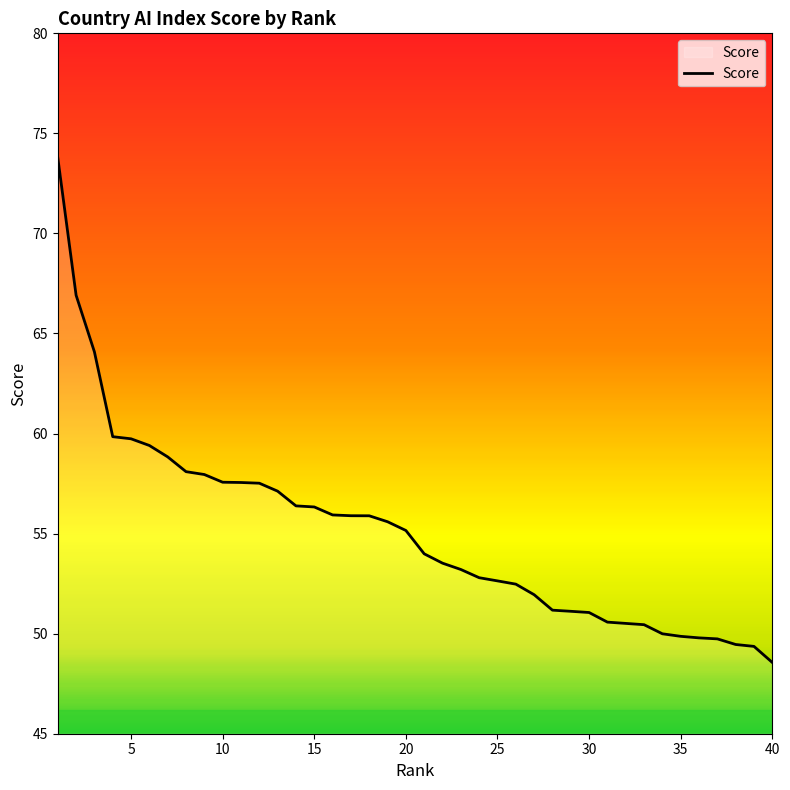

What is the difference between the maximum and minimum values?

25.2